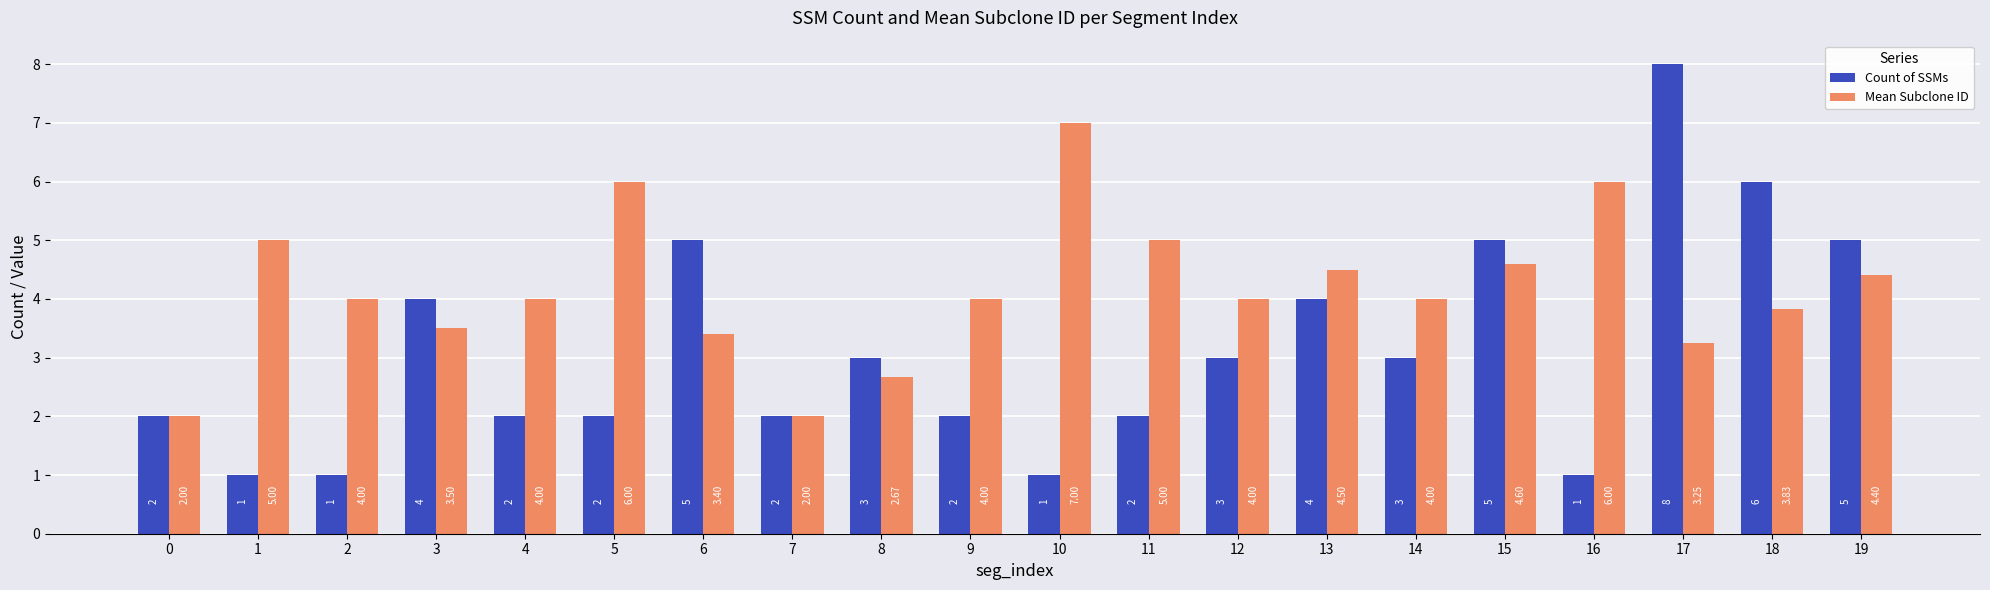

Is it true that Mean Subclone ID equals 4.0 at 14?

True